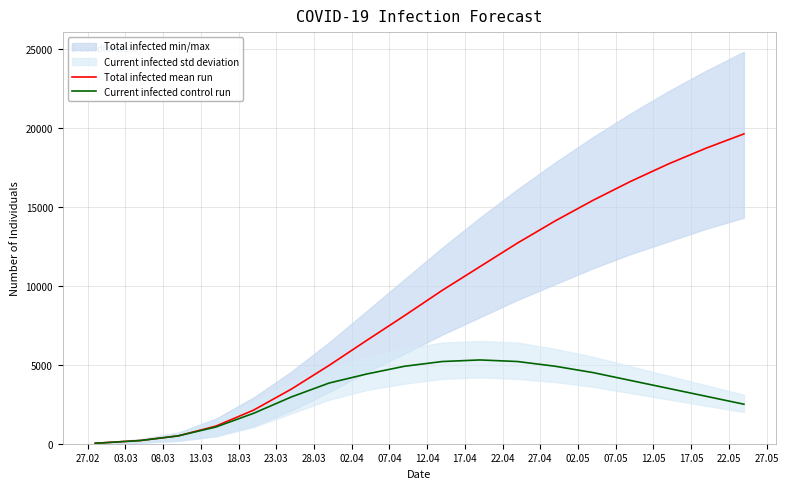

List the series in order of their overall mean, lowest first.

Current infected control run, Total infected mean run